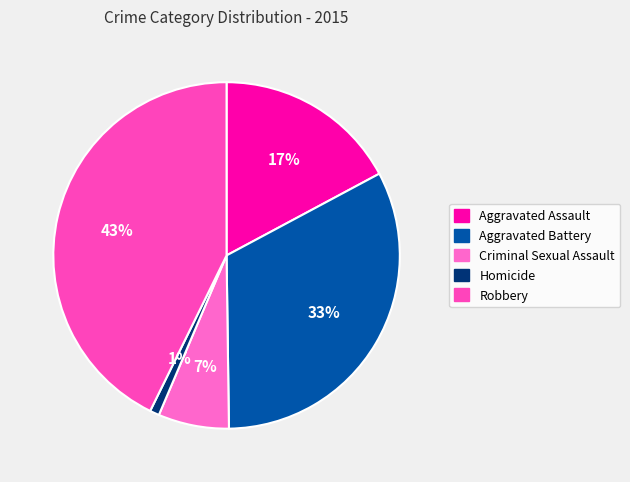

Is the sum of Aggravated Assault and Criminal Sexual Assault greater than half?

No